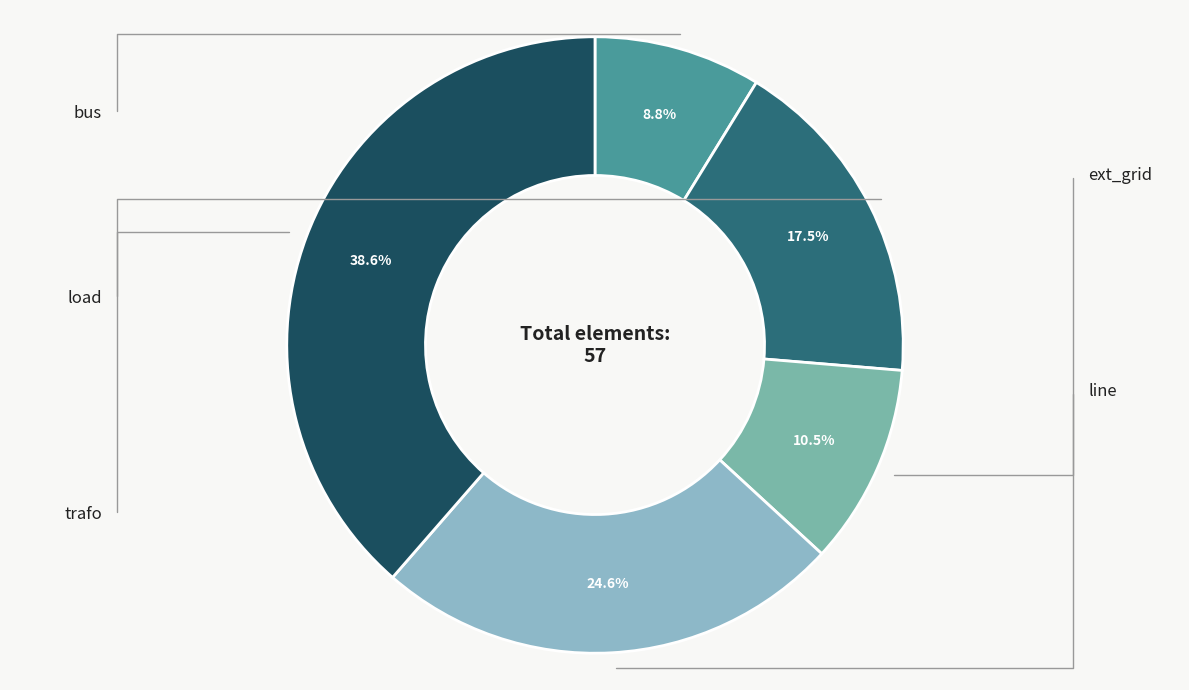

What is the smallest slice in the pie chart?

bus